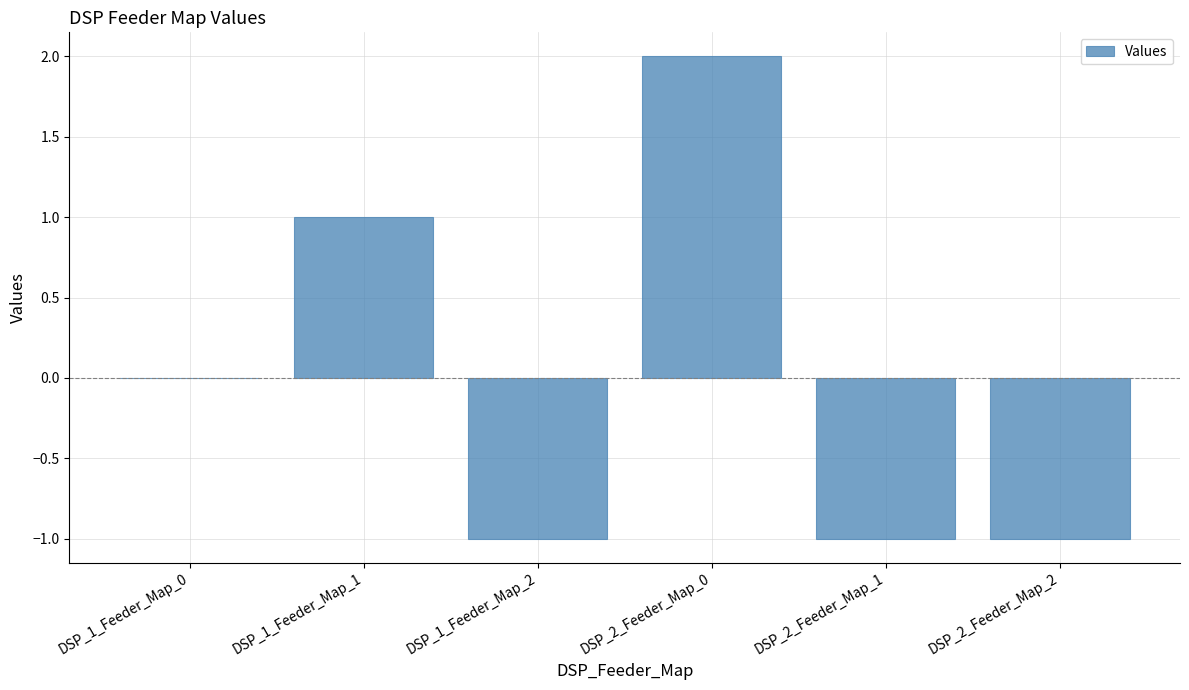

True or false: the data shows 1 at DSP_2_Feeder_Map_0.

False